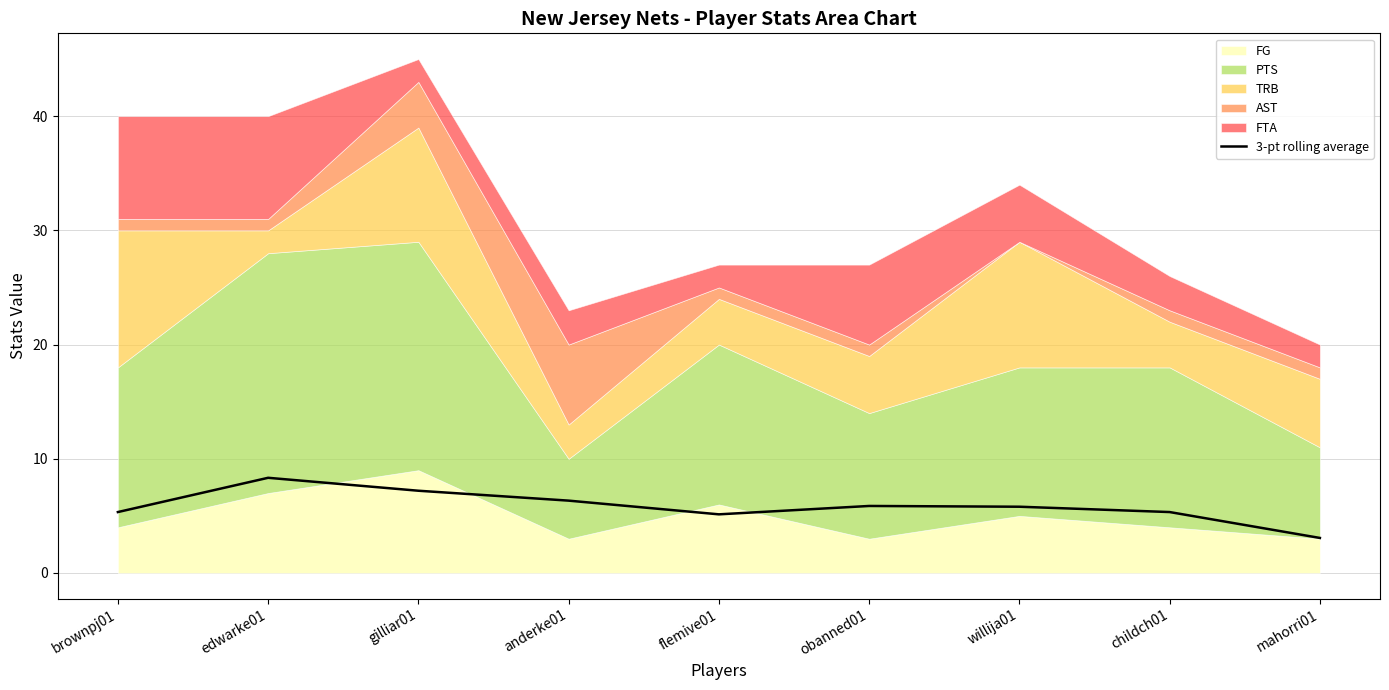

At which label does 3-pt rolling average reach its minimum?

mahorri01